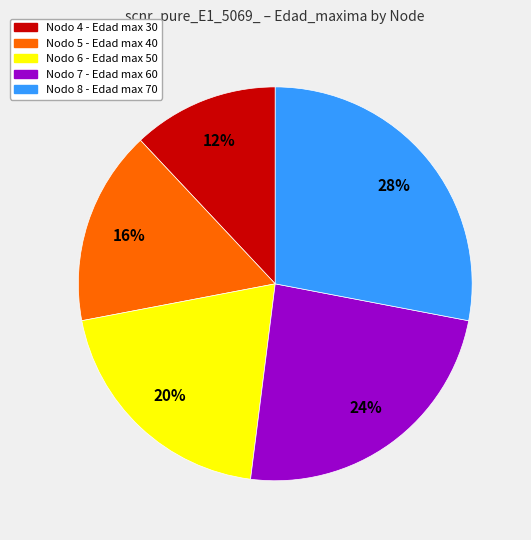

Is there a majority slice in this chart?

No